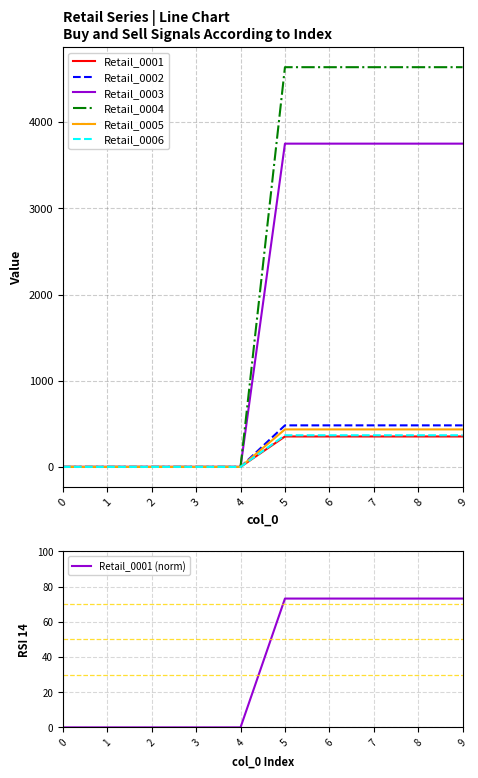

True or false: Retail_0002 and Retail_0006 cross at least once.

False